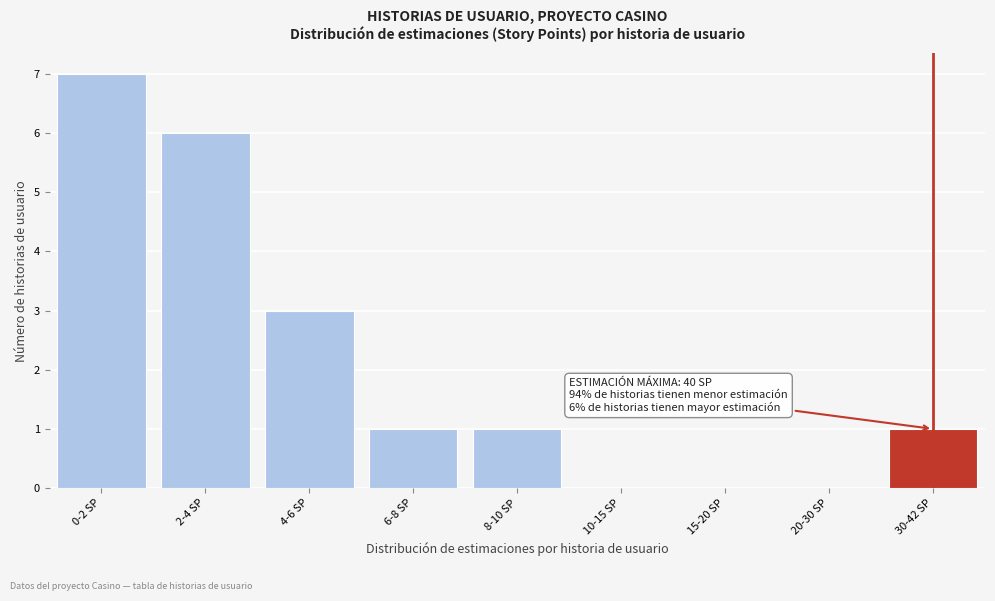

Reading left to right, transcribe all the data shown in this chart.

0-2 SP=7	2-4 SP=6	4-6 SP=3	6-8 SP=1	8-10 SP=1	10-15 SP=0	15-20 SP=0	20-30 SP=0	30-42 SP=1